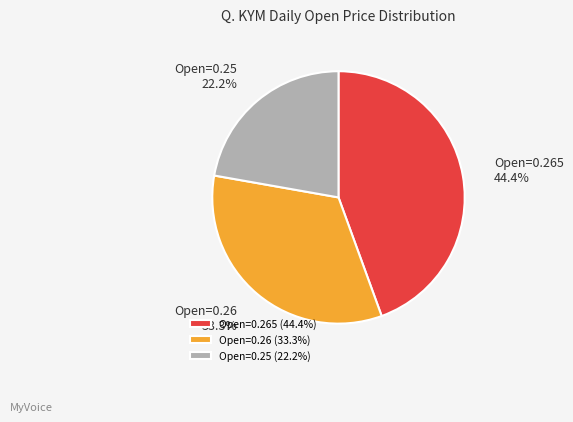

Combined, what portion of the pie is Open=0.25 and Open=0.265?

66.7%